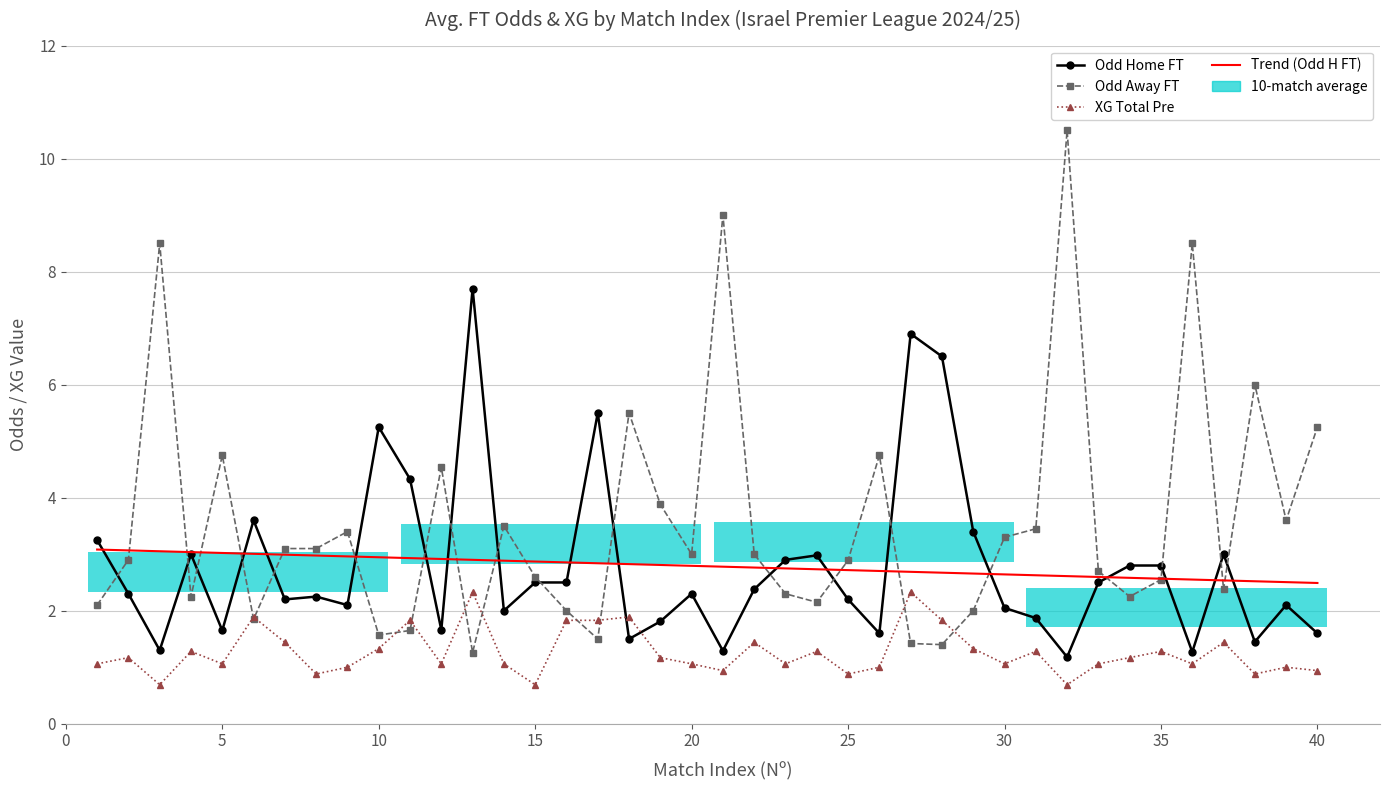

Is it true that Trend (Odd H FT) equals 4.8 at 17?

False